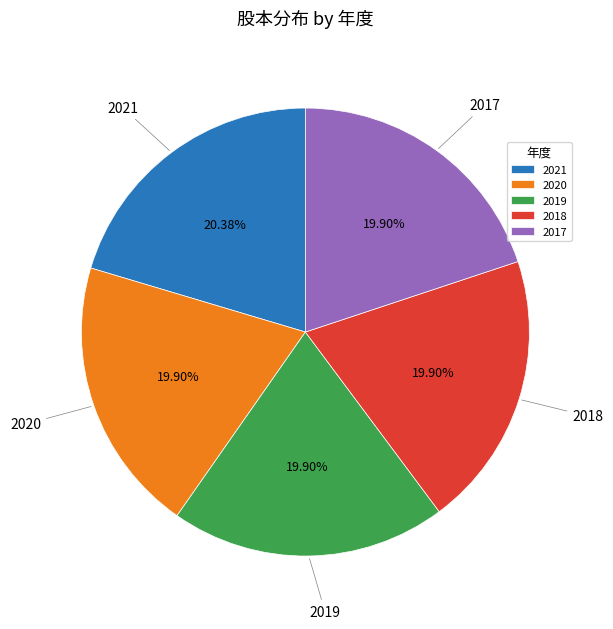

What is the ratio of the value at 2020 to the value at 2019?

1.0